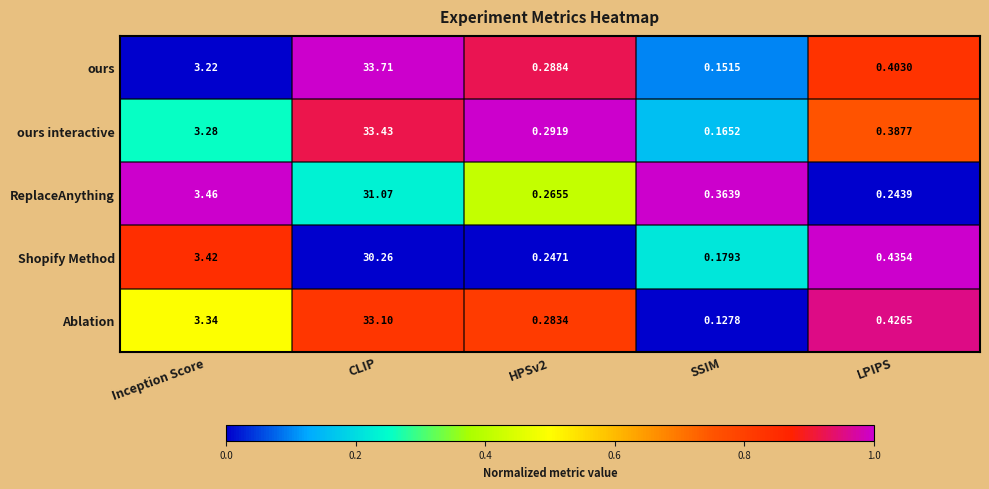

List the series in order of their peak value, lowest first.

Shopify Method, ReplaceAnything, Ablation, ours interactive, ours